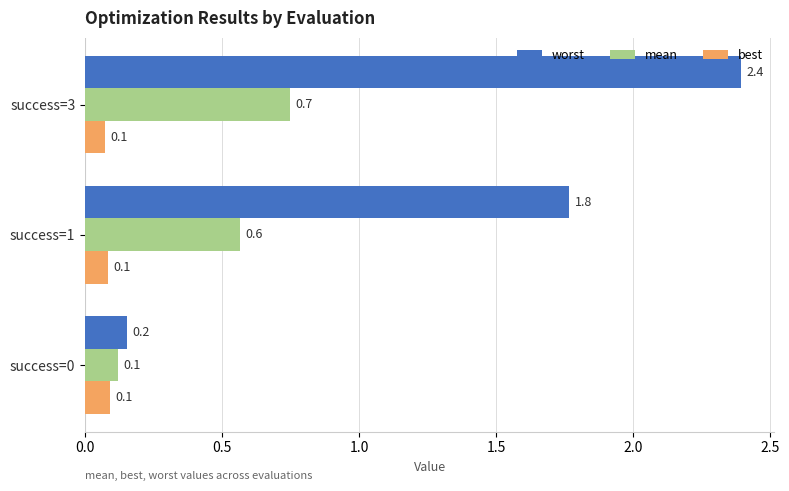

At which category is the sum across all series the highest?

success=3